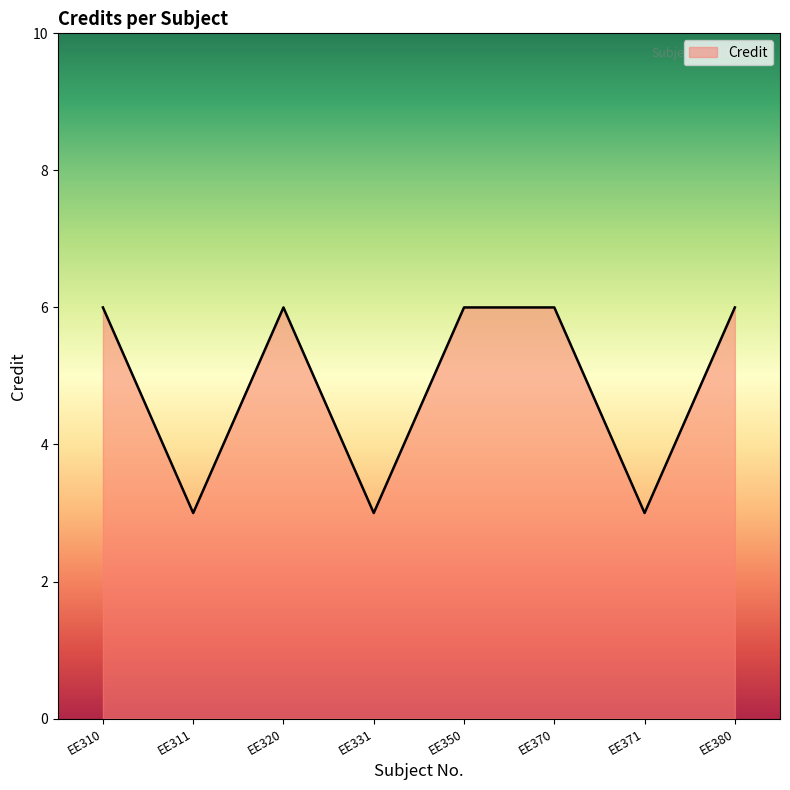

How many interior local valleys (lower than both neighbors) does the data have?

3